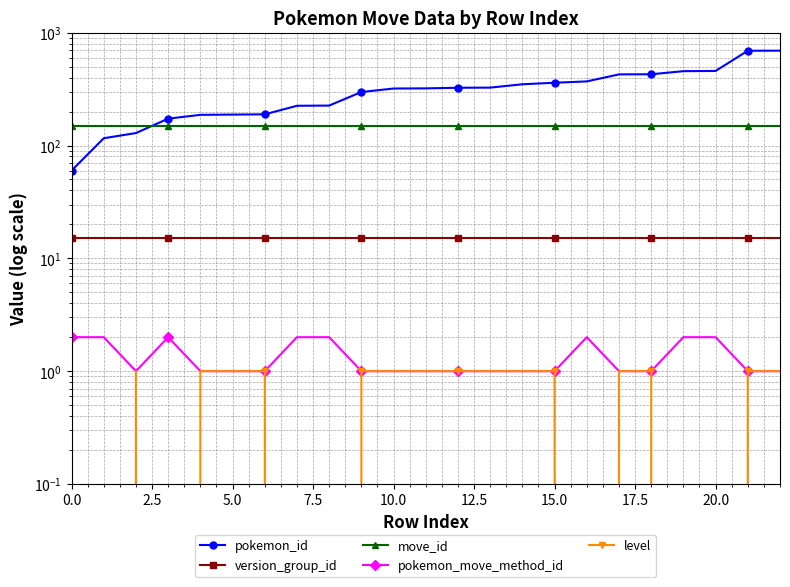

Is this an area chart (filled region under the line)?

No